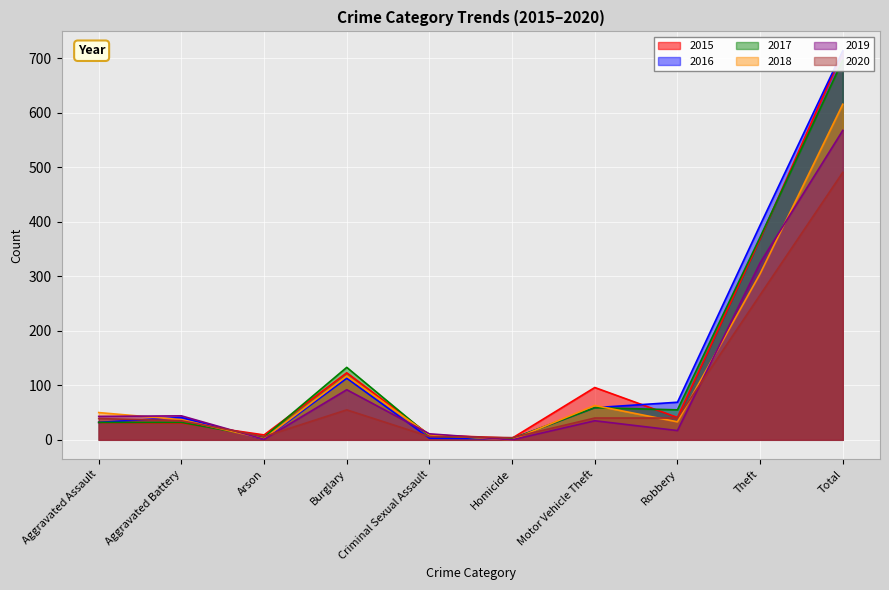

What is the maximum value shown in the chart?

714